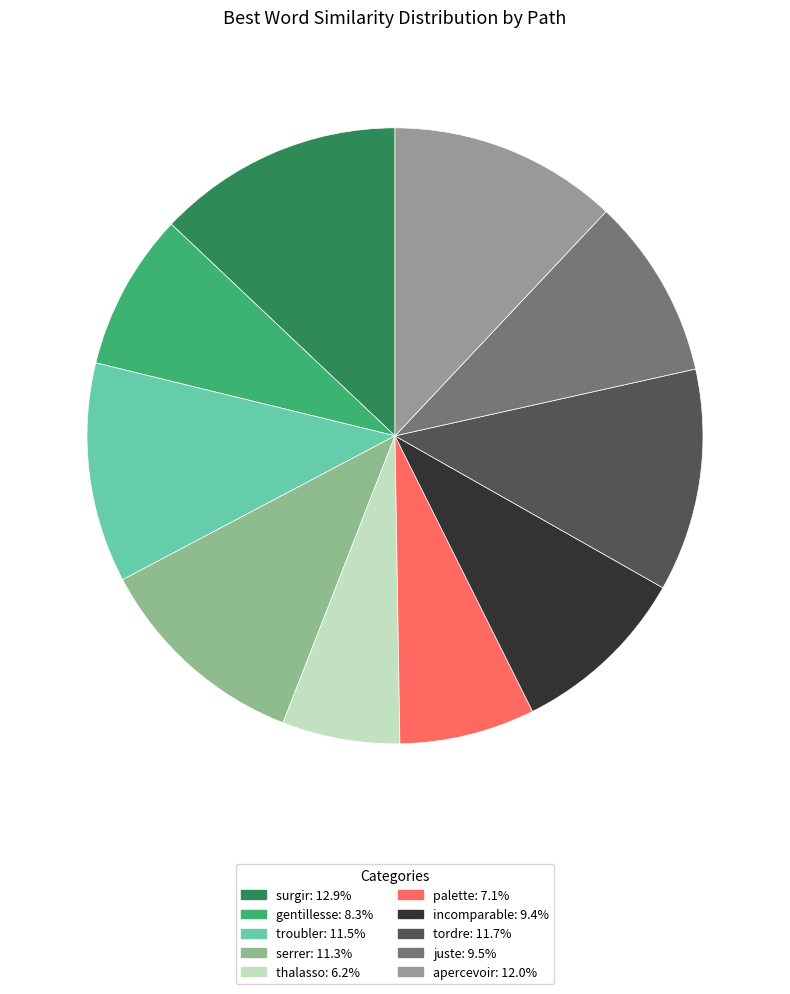

True or false: incomparable accounts for 1% of the total.

False